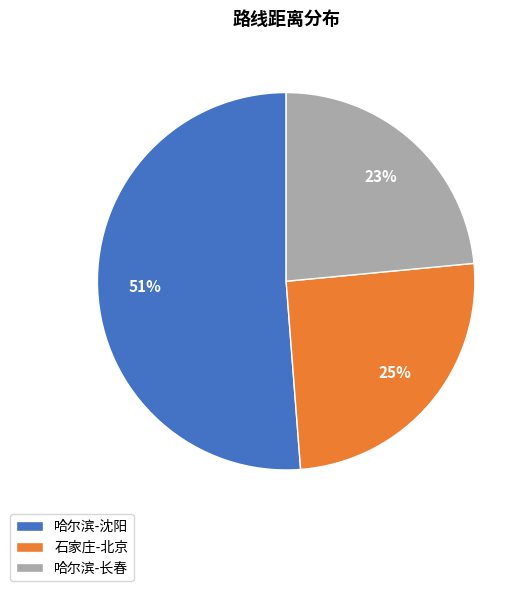

Count the number of slices in the pie.

3